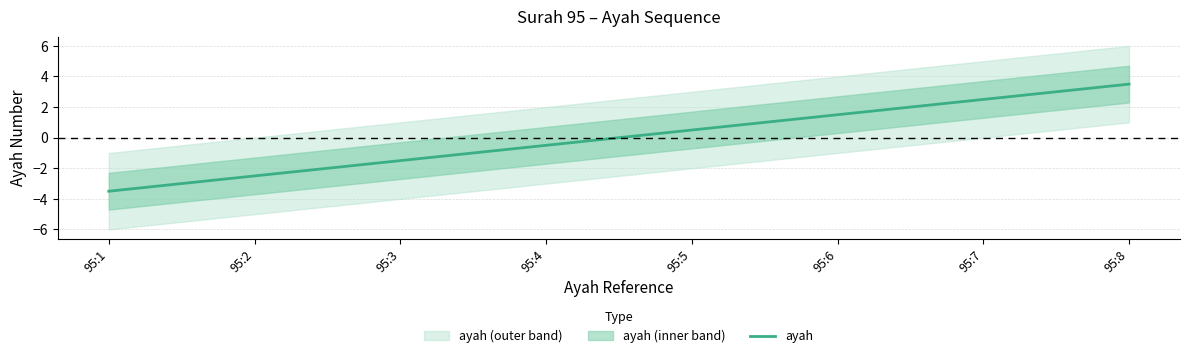

Which has a higher value, 95:4 or 95:8?

95:8